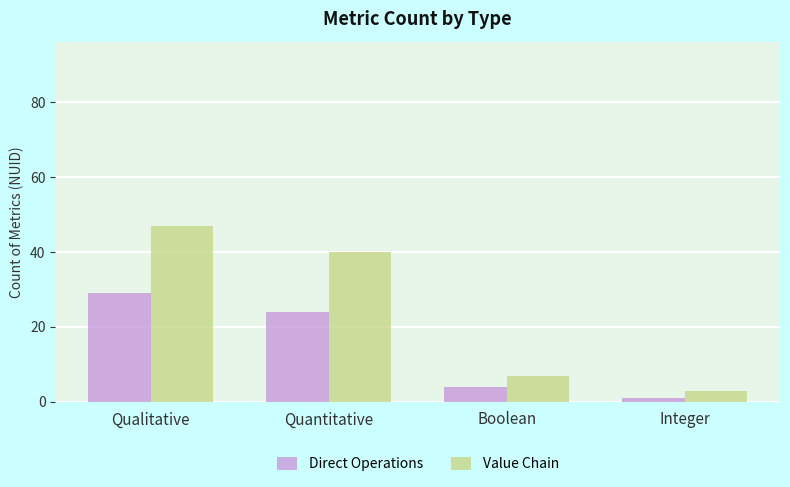

Is it true that Value Chain equals 3 at Integer?

True